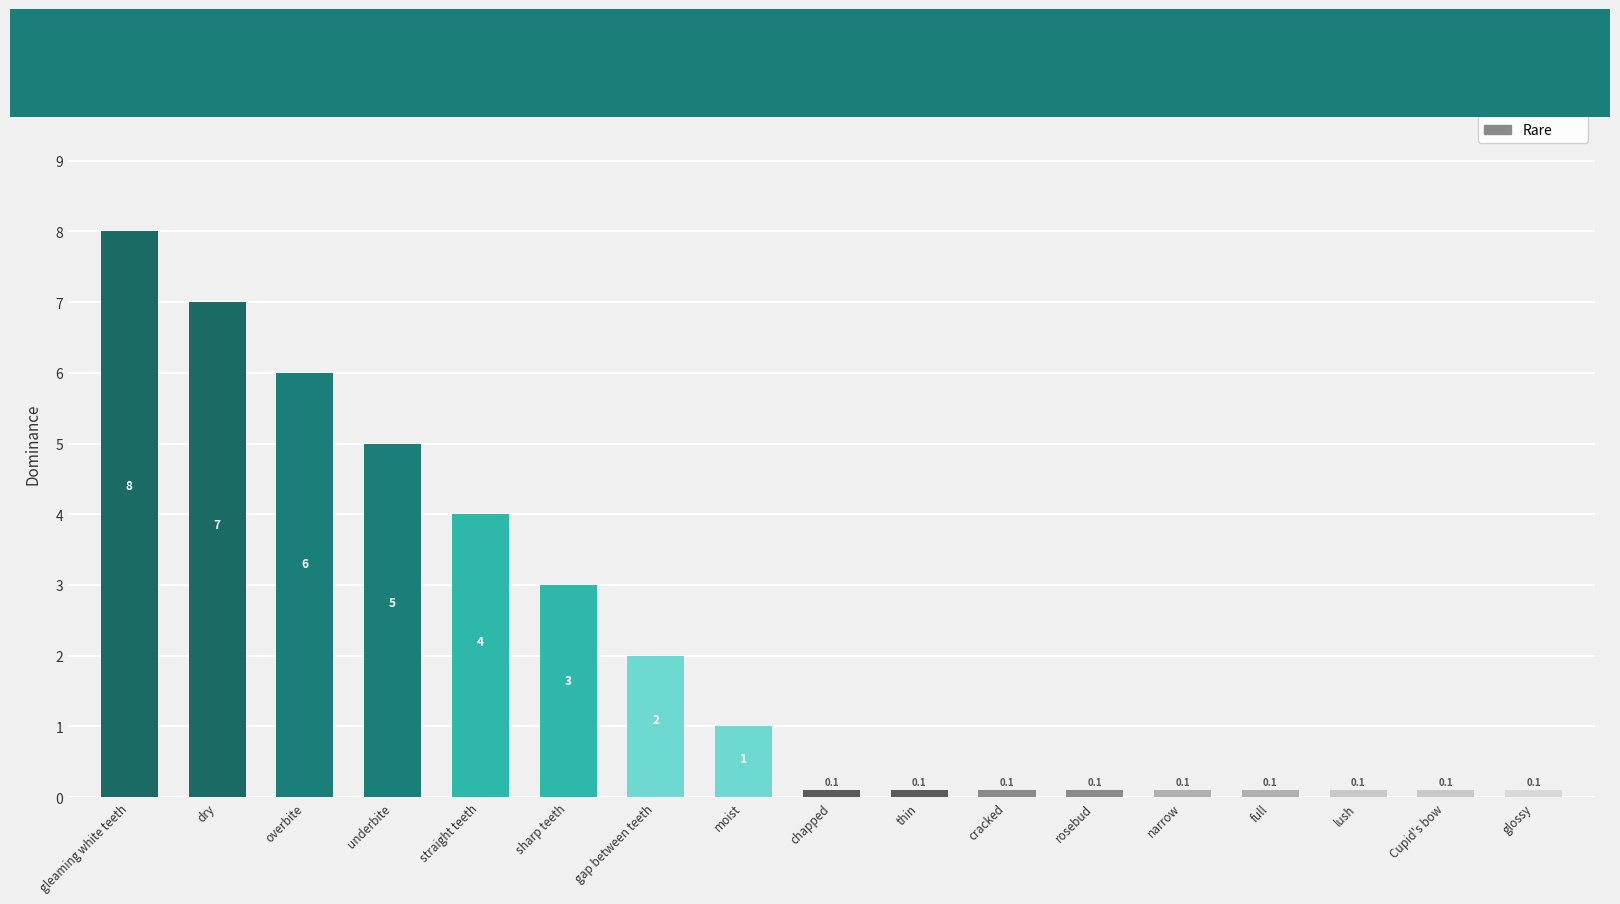

Which label corresponds to the largest value in the chart?

gleaming white teeth